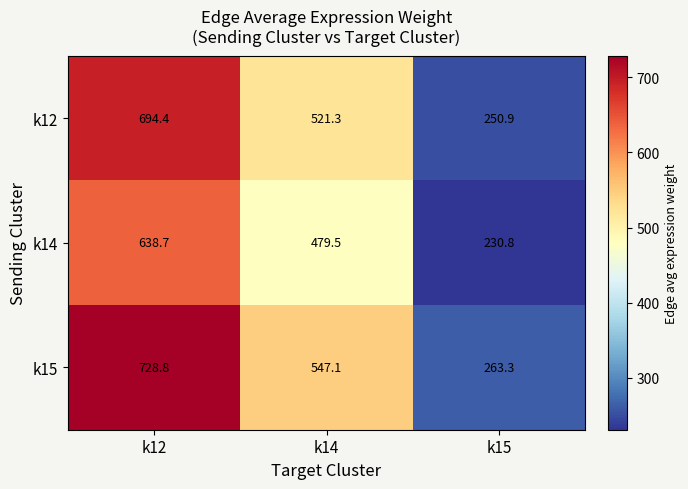

Which category has the highest value across all series?

k12